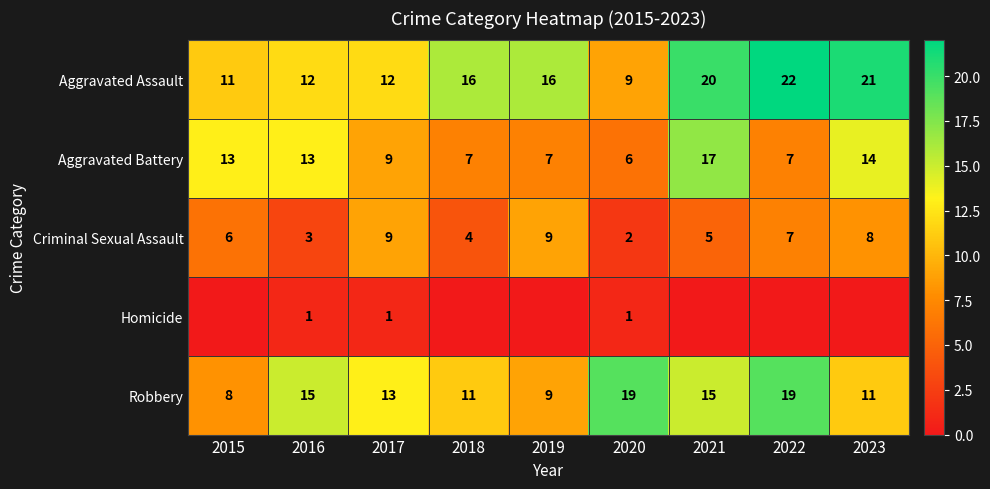

At which category is the sum across all series the highest?

2021